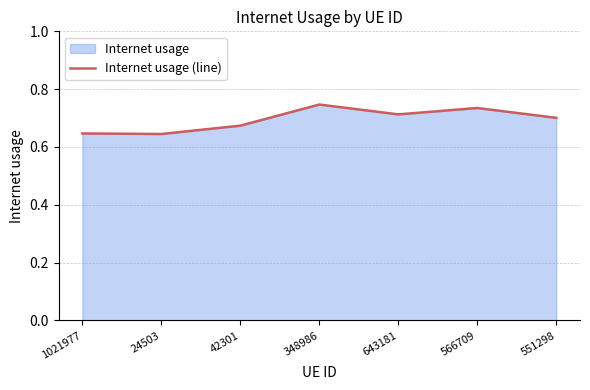

How many points are higher than both their immediate neighbors (excluding endpoints)?

2